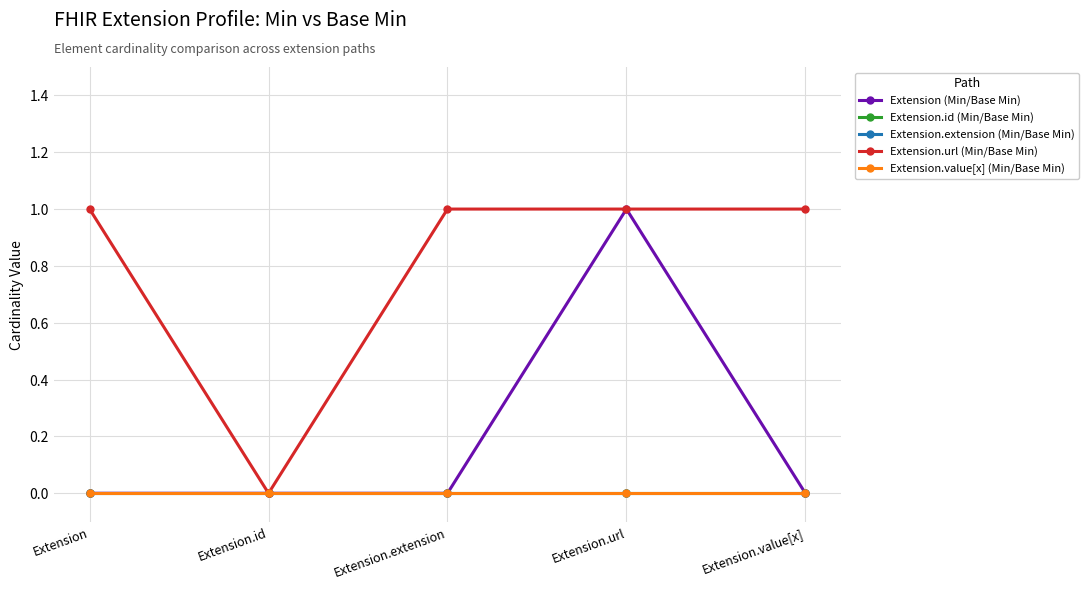

The Extension.extension (Min/Base Min) series shows 0 at Extension.url. True or false?

True